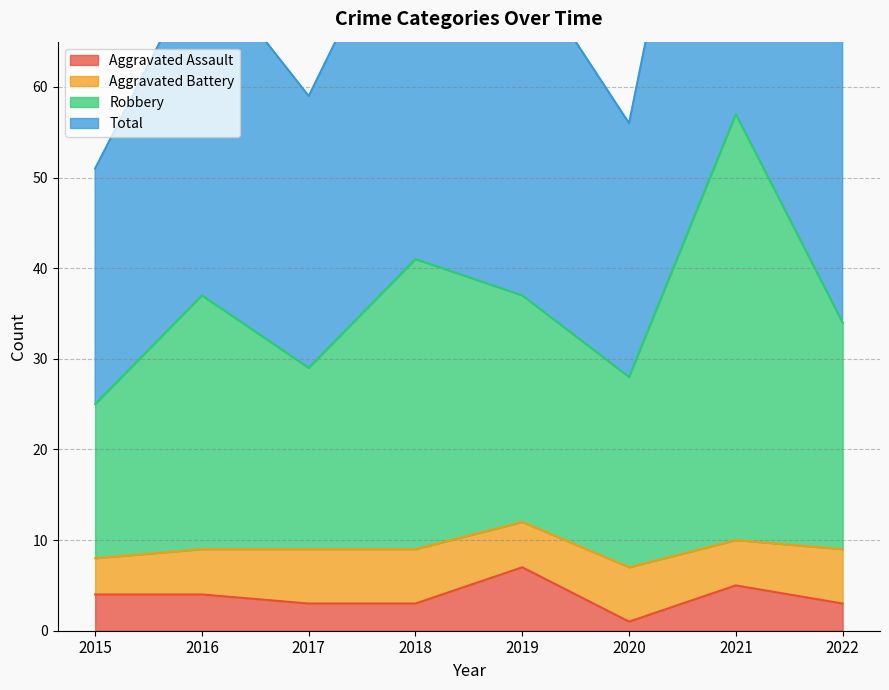

Which series has the largest total across all categories?

Robbery